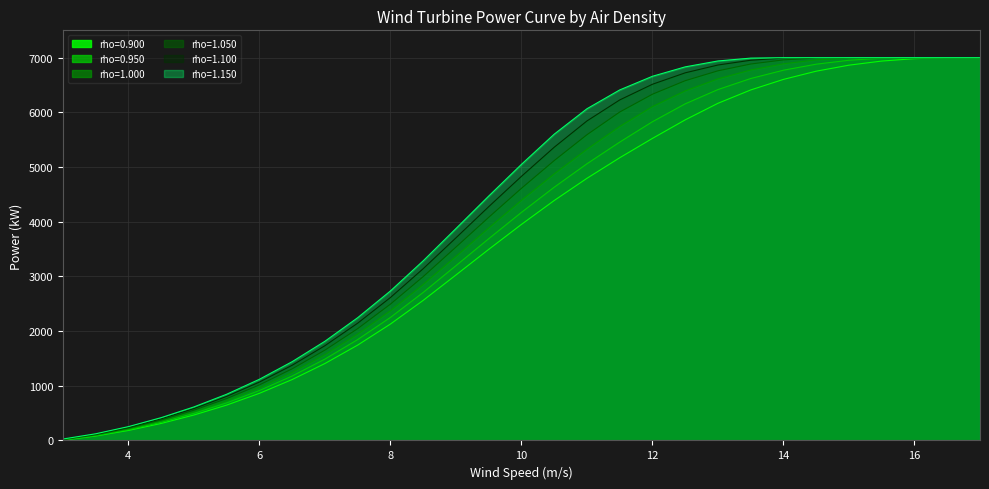

Is it true that rho=1.100 equals 6514 at 12?

True